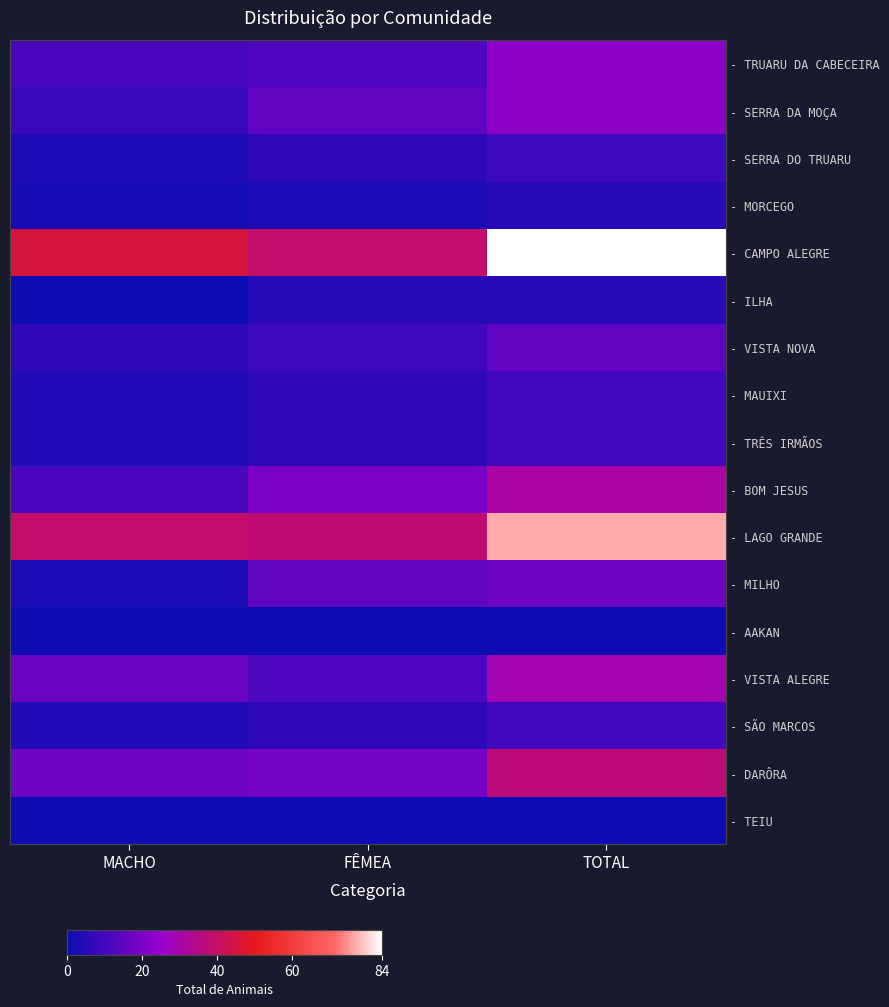

Reading left to right, transcribe all the data shown in this chart.

- TRUARU DA CABECEIRA: MACHO=11	FÊMEA=12	TOTAL=23
- SERRA DA MOÇA: MACHO=8	FÊMEA=15	TOTAL=23
- SERRA DO TRUARU: MACHO=3	FÊMEA=6	TOTAL=9
- MORCEGO: MACHO=2	FÊMEA=3	TOTAL=5
- CAMPO ALEGRE: MACHO=45	FÊMEA=39	TOTAL=84
- ILHA: MACHO=0	FÊMEA=5	TOTAL=5
- VISTA NOVA: MACHO=6	FÊMEA=9	TOTAL=15
- MAUIXI: MACHO=4	FÊMEA=6	TOTAL=10
- TRÊS IRMÃOS: MACHO=4	FÊMEA=6	TOTAL=10
- BOM JESUS: MACHO=11	FÊMEA=20	TOTAL=31
- LAGO GRANDE: MACHO=39	FÊMEA=38	TOTAL=77
- MILHO: MACHO=3	FÊMEA=15	TOTAL=18
- AAKAN: MACHO=0	FÊMEA=0	TOTAL=0
- VISTA ALEGRE: MACHO=17	FÊMEA=12	TOTAL=29
- SÃO MARCOS: MACHO=4	FÊMEA=6	TOTAL=10
- DARÔRA: MACHO=18	FÊMEA=19	TOTAL=37
- TEIU: MACHO=0	FÊMEA=0	TOTAL=0